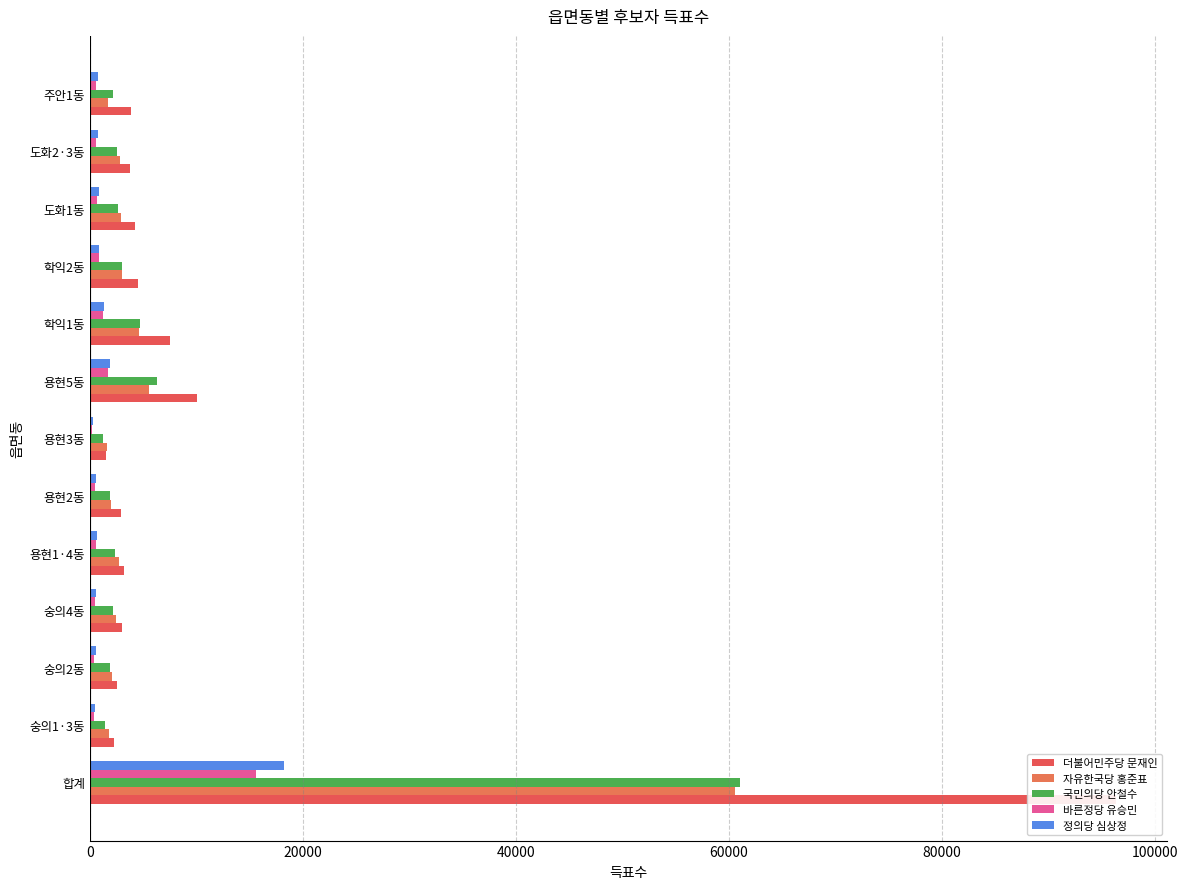

How many bars are there in each group?

5